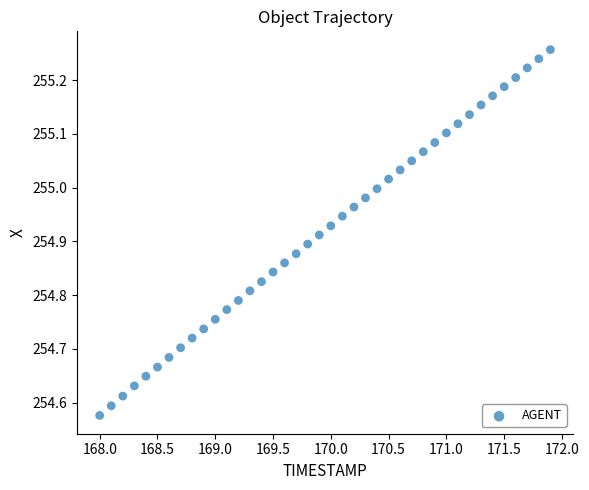

What is the range of X values (max minus min)?

3.9